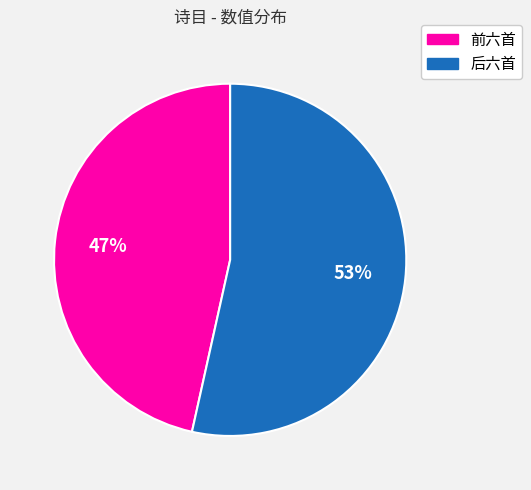

Does any single category account for the majority?

Yes